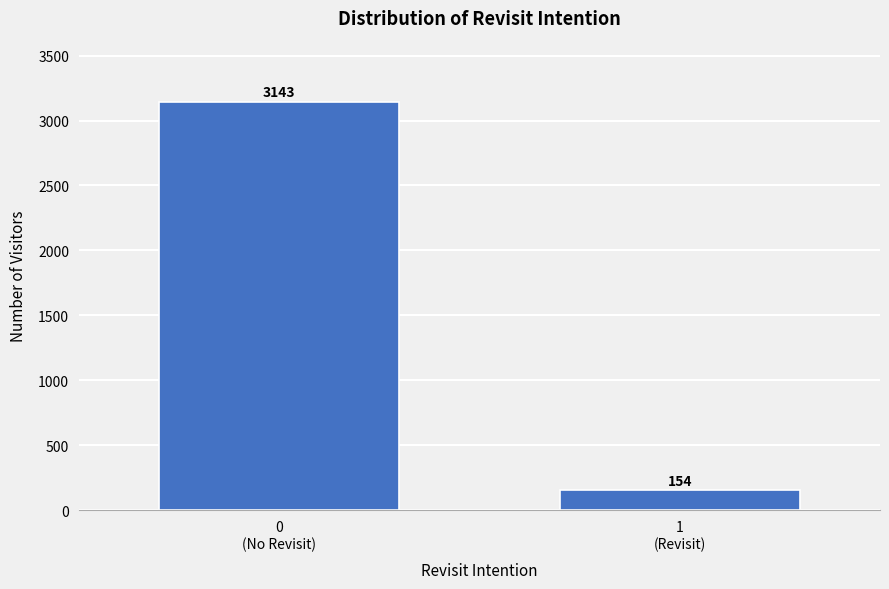

What is the value of the 1st bar from the left?

3143